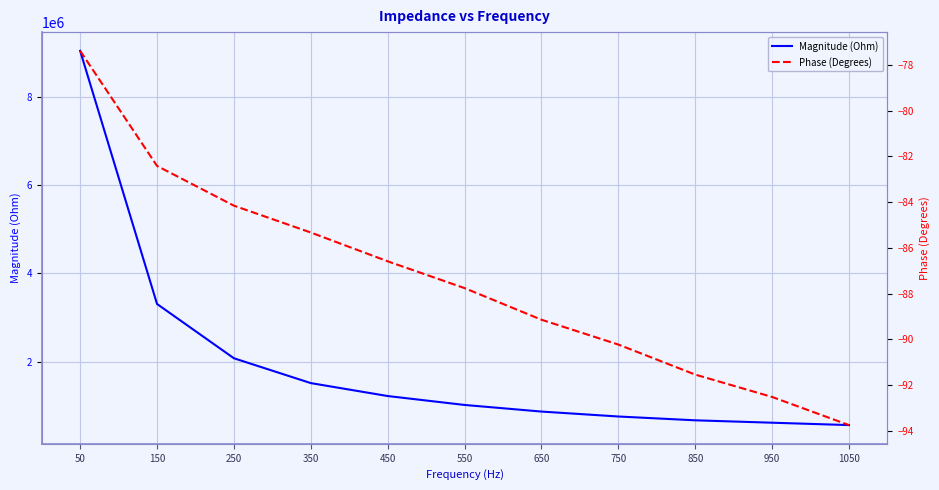

The Phase (Degrees) series shows -90.2 at 750. True or false?

True